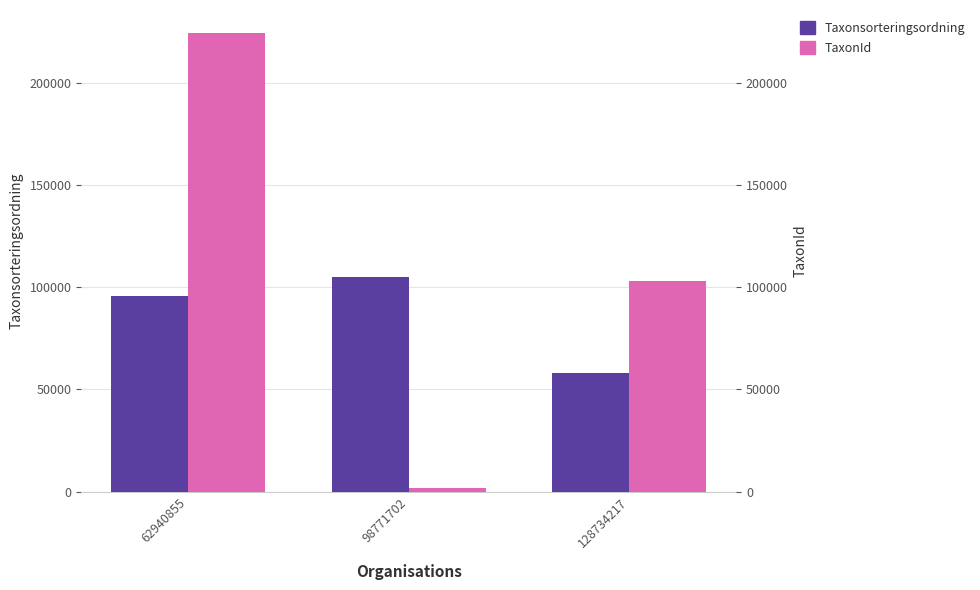

List the labels in order of Taxonsorteringsordning value, largest first.

98771702, 62940855, 128734217